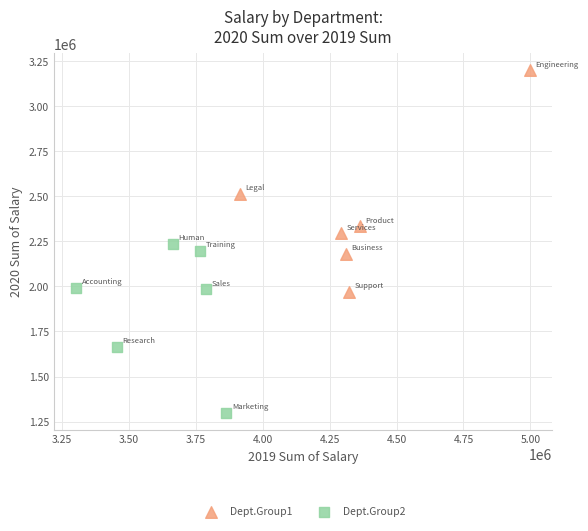

Which series has the largest Y range (max minus min)?

Dept.Group1